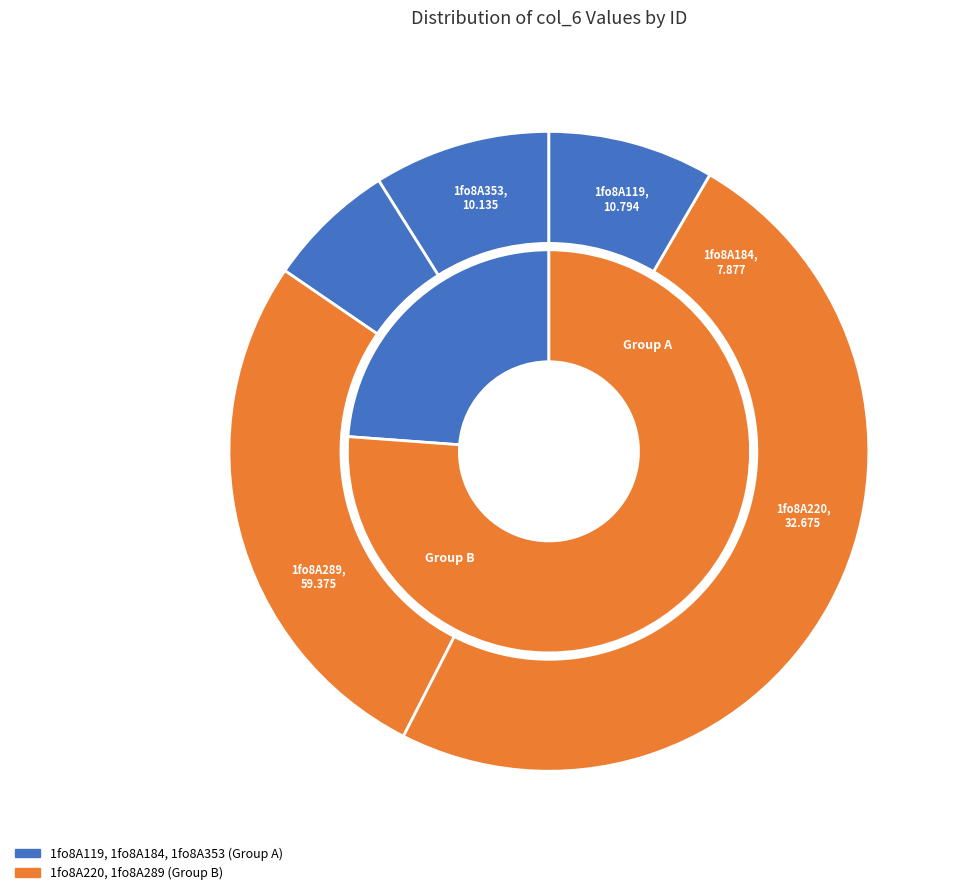

True or false: 1fo8A353 accounts for 17% of the total.

False